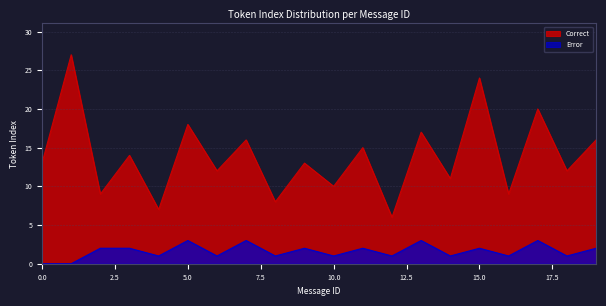

Which series has the largest range (max minus min)?

Correct